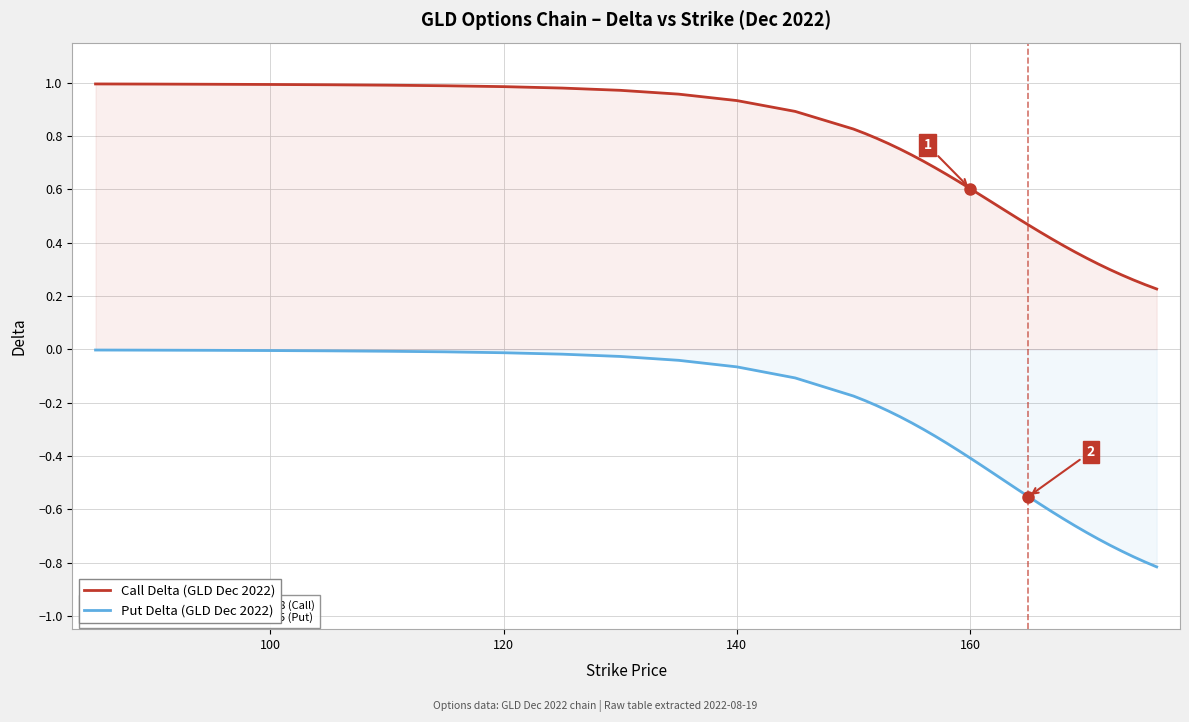

True or false: Put Delta (GLD Dec 2022) has more than 2 points higher than both neighbors.

False